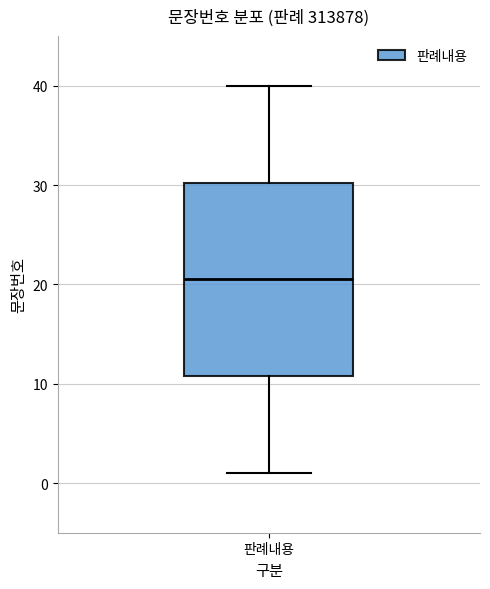

Where does the median line of the box for 판례내용 sit on the y-axis? The values are not printed on the chart, so give them approximately, as read against the axis.

21